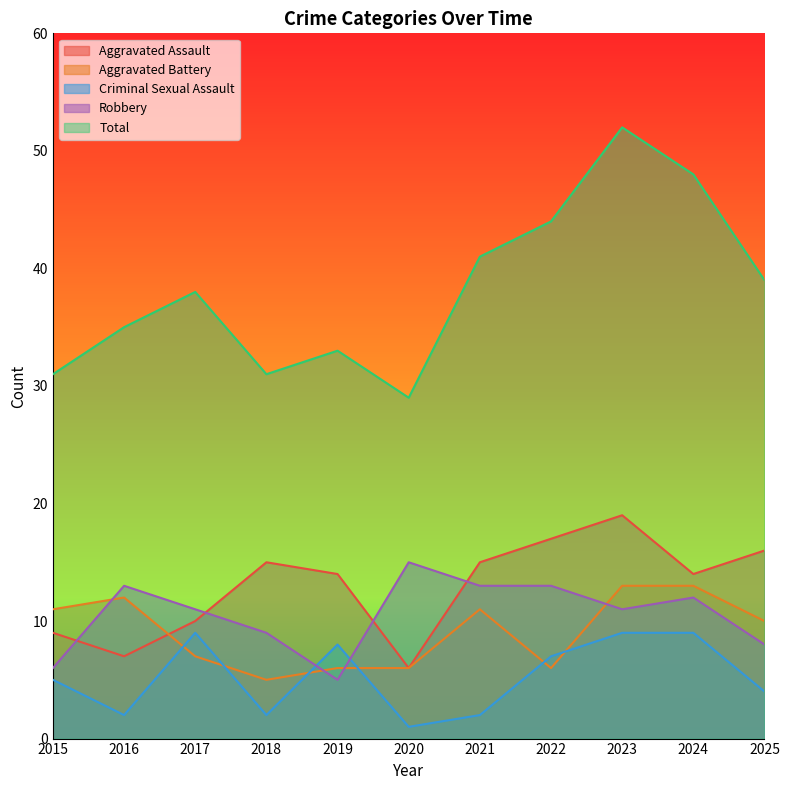

What are all the series names shown in the legend?

Aggravated Assault, Aggravated Battery, Criminal Sexual Assault, Robbery, Total